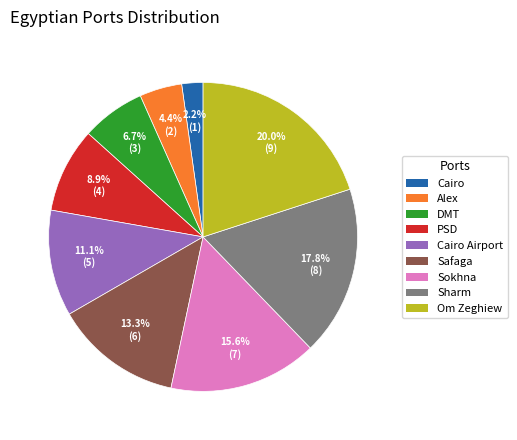

Does any single category account for the majority?

No